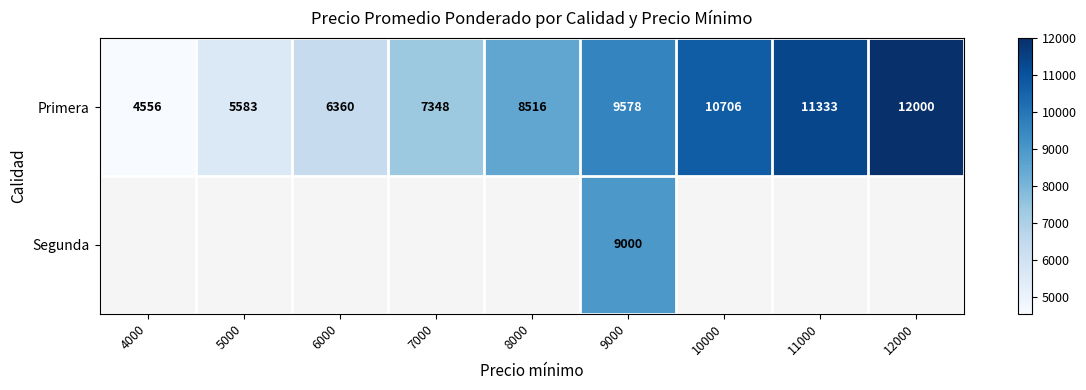

The Primera series shows 10706 at 10000. True or false?

True